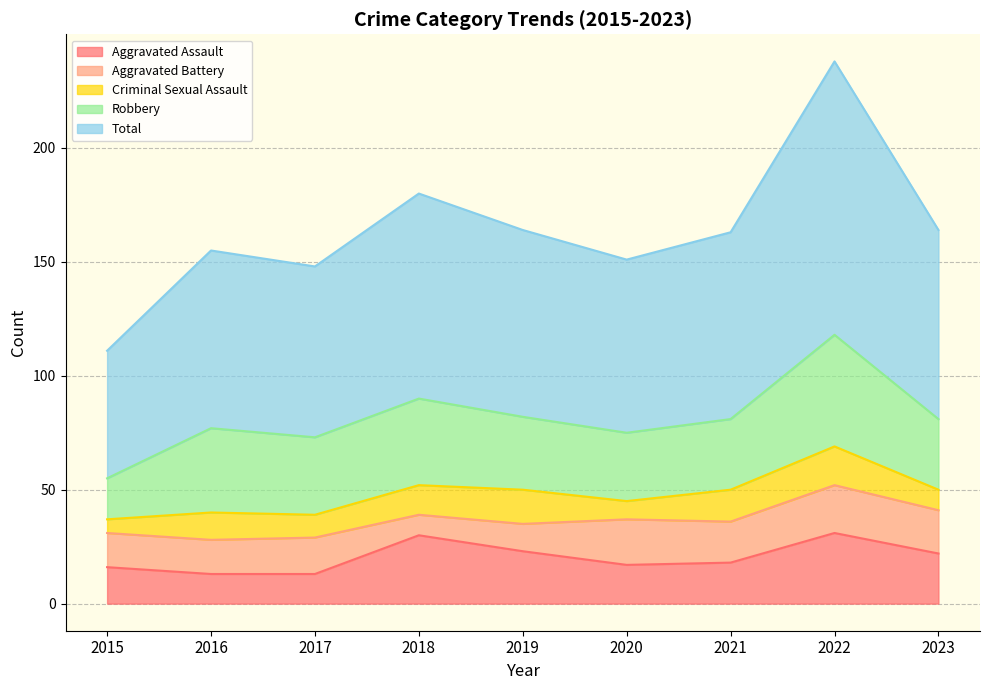

What is the value of the Robbery point at the 6th from the left?

30